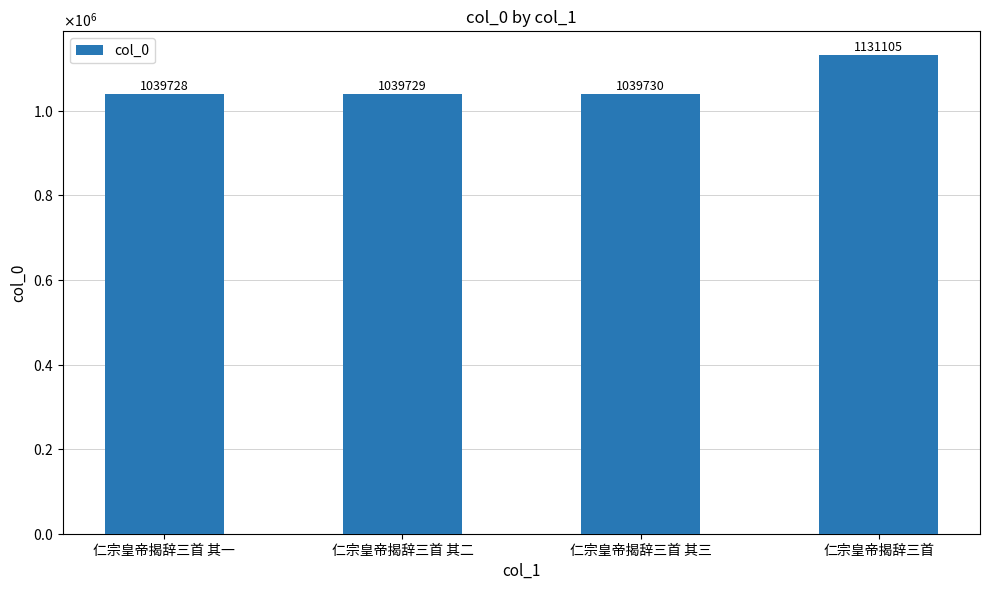

At which label is the value closest to 1085416?

仁宗皇帝揭辞三首 其三